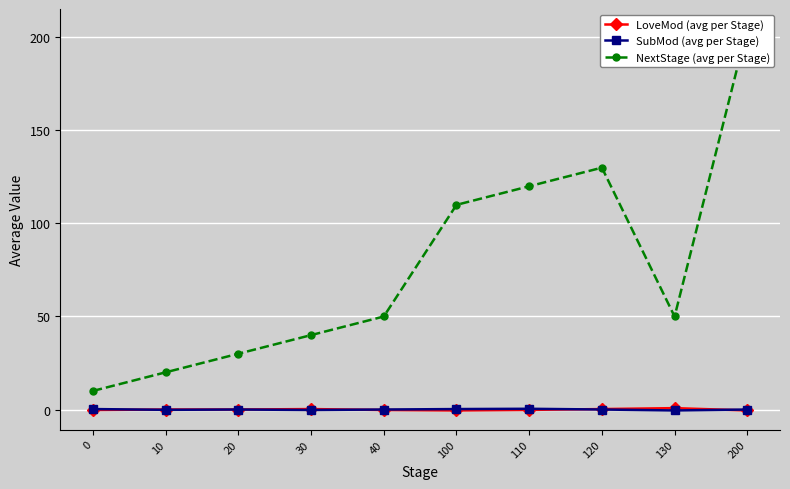

What is the difference between the NextStage (avg per Stage) values at 130 and 200?

155.0